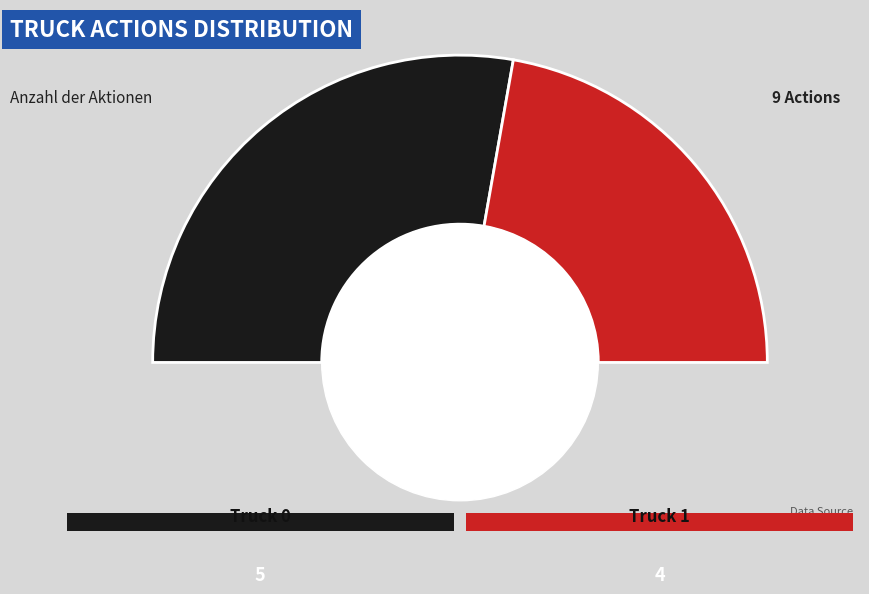

Rank the categories by value from lowest to highest.

Truck 1, Truck 0